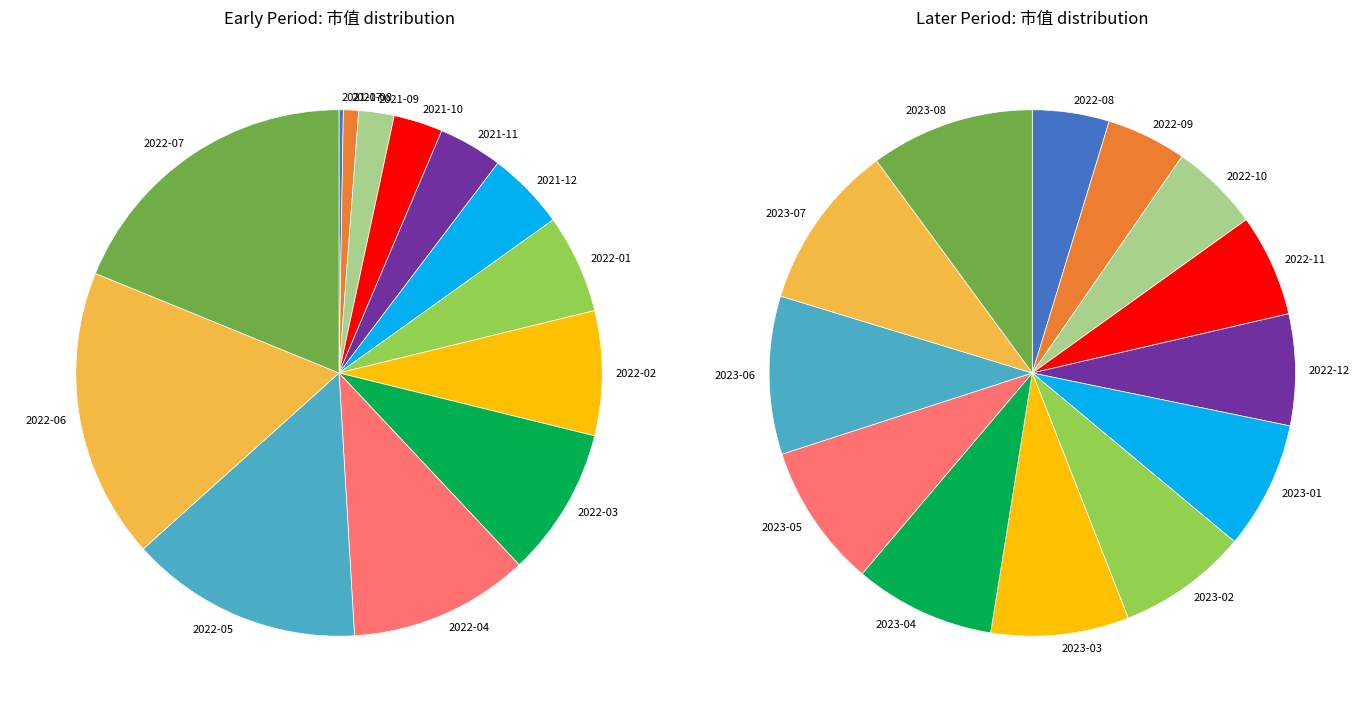

Is there a majority slice in this chart?

No